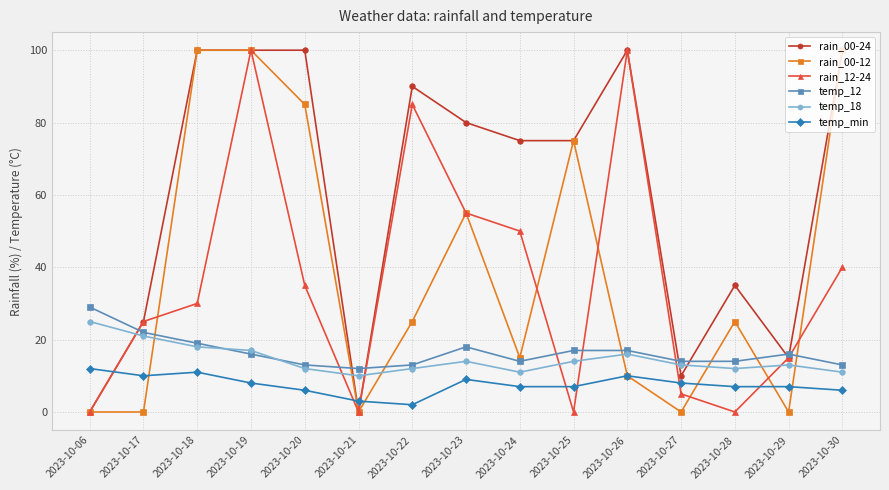

Where do rain_00-24 and temp_12 first cross each other?

2023-10-06 and 2023-10-17